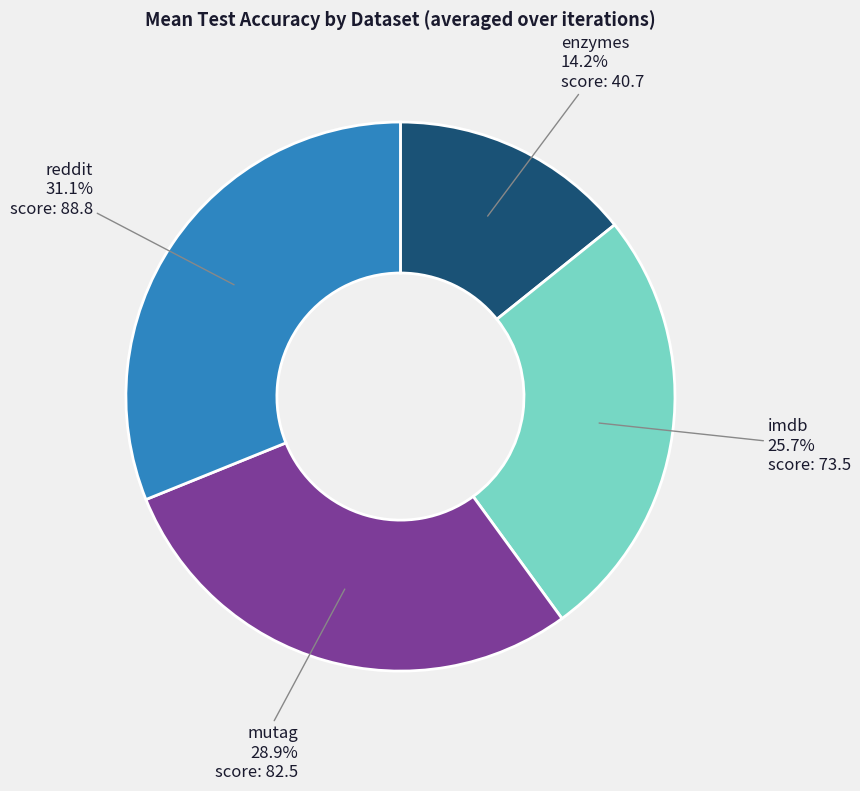

Do mutag and imdb together represent more than half of the pie?

Yes